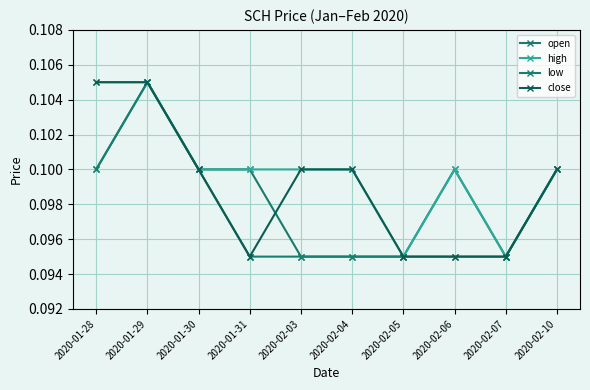

What is the value of the open point at the 5th from the left?

0.1